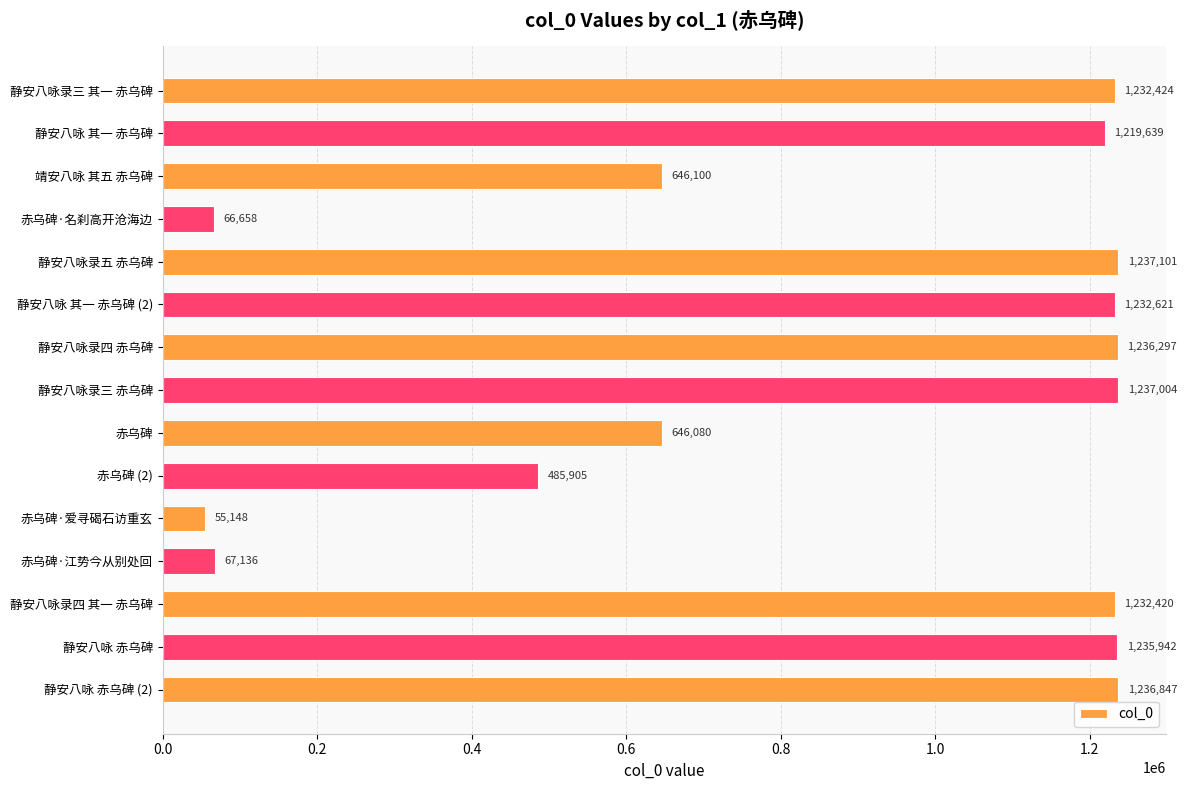

What is the greatest value displayed?

1237101